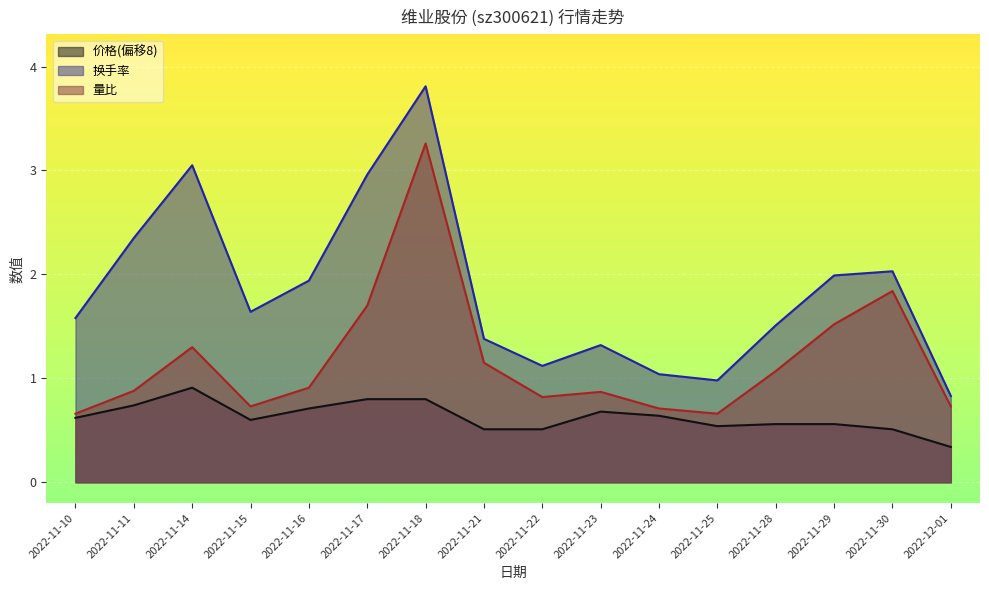

Which series has the largest total across all categories?

换手率